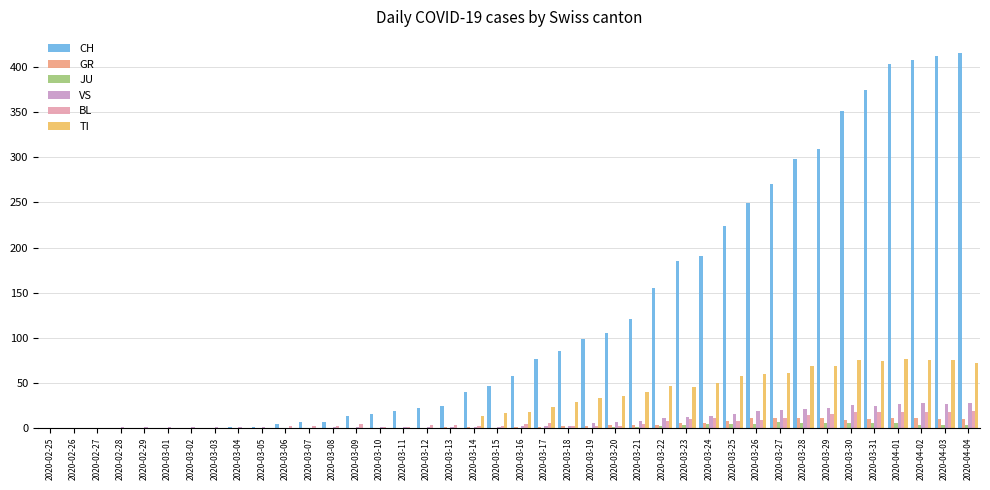

What is the total value across all series at 2020-03-22?

224